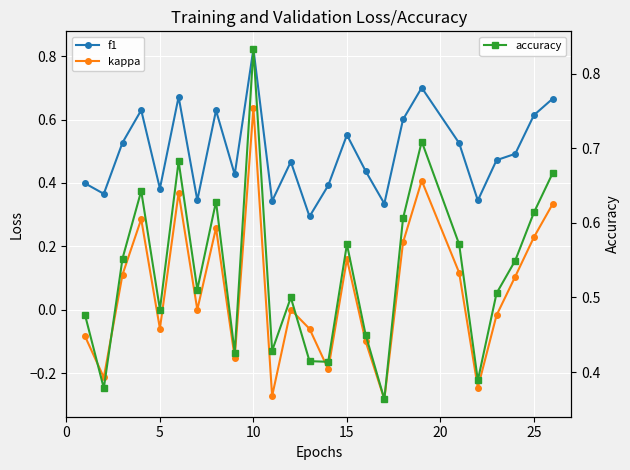

How many accuracy values are between 0 and 1?

25